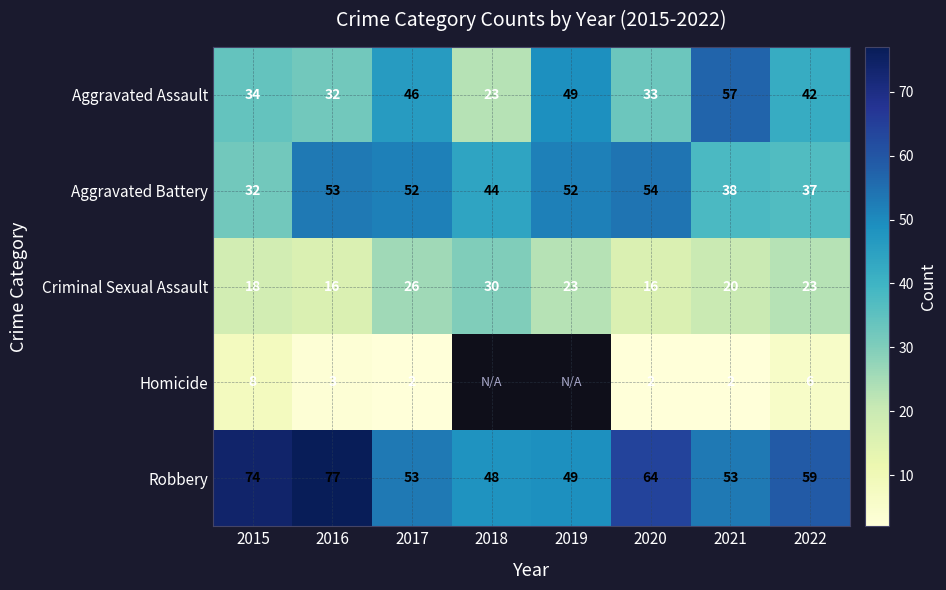

Is the value of Criminal Sexual Assault at 2016 greater than the value of Aggravated Battery at 2020?

No